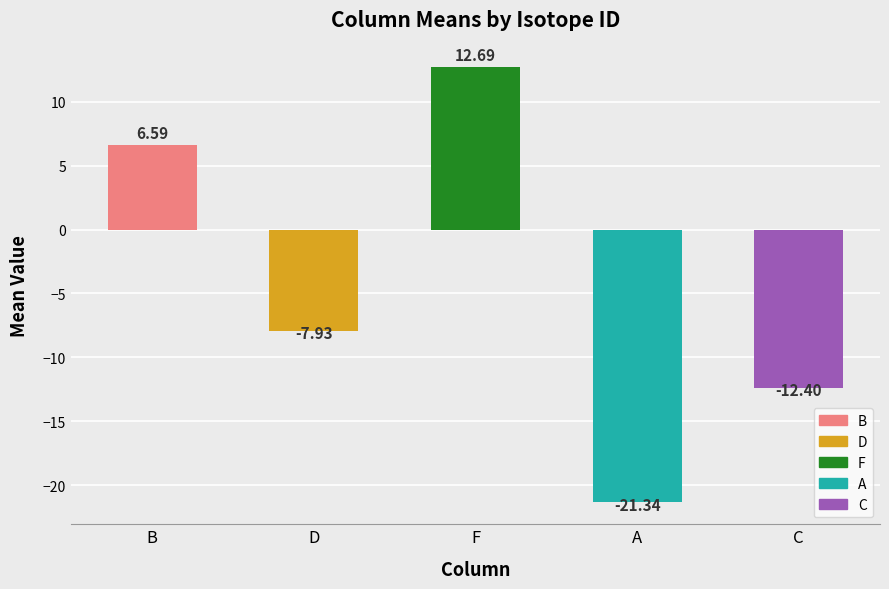

How many data points does each series have?

5